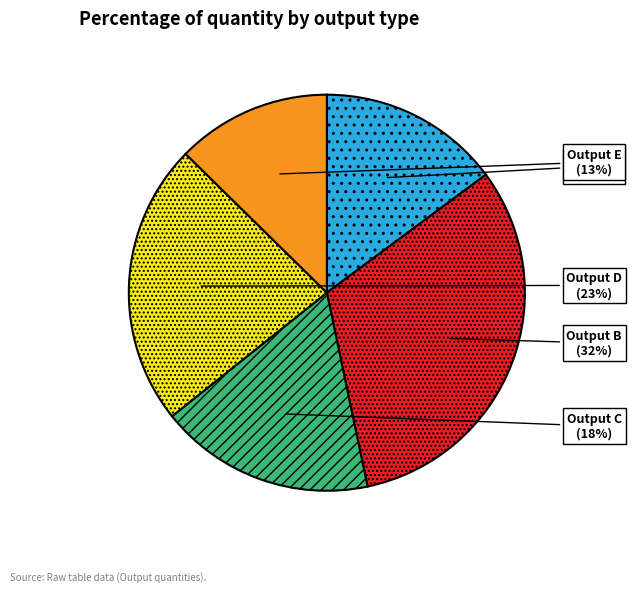

Which category has the biggest portion of the pie?

Output B